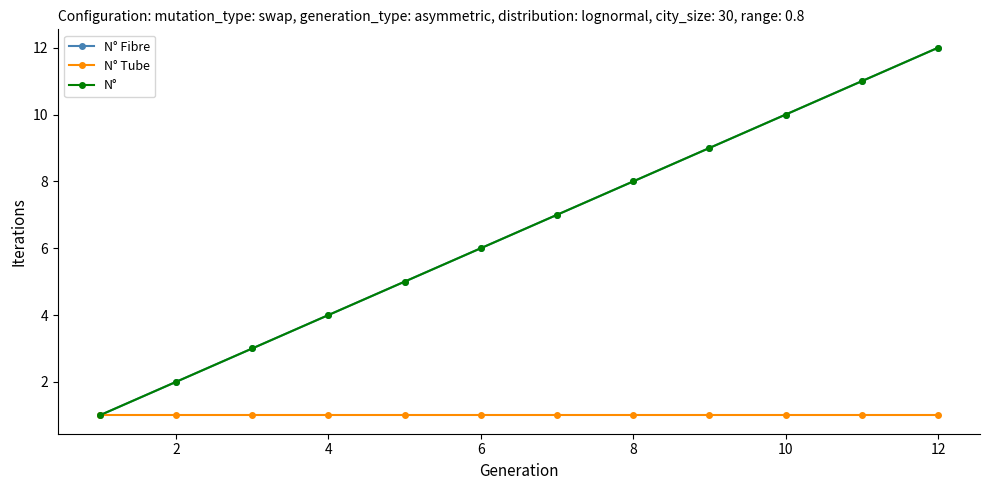

How many values in the N° Fibre series are below 7?

6